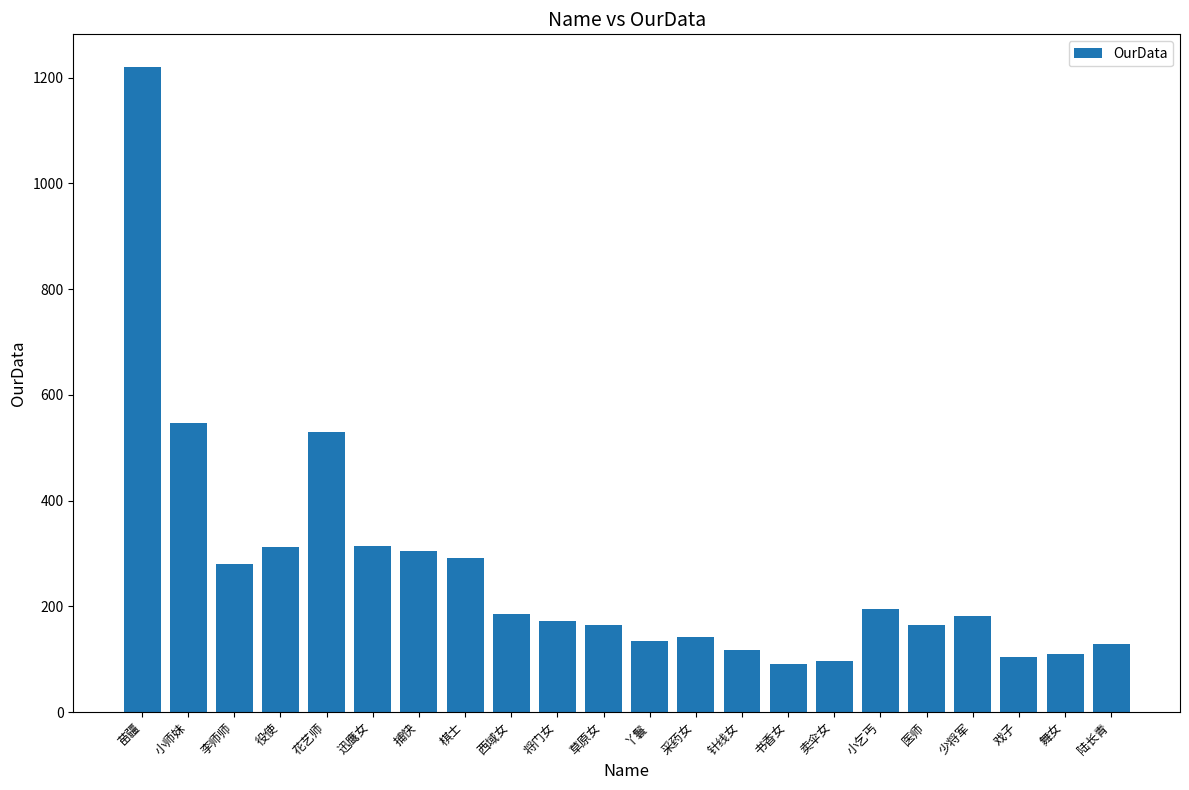

What is the difference between the values at 李师师 and 迅鹰女?

35